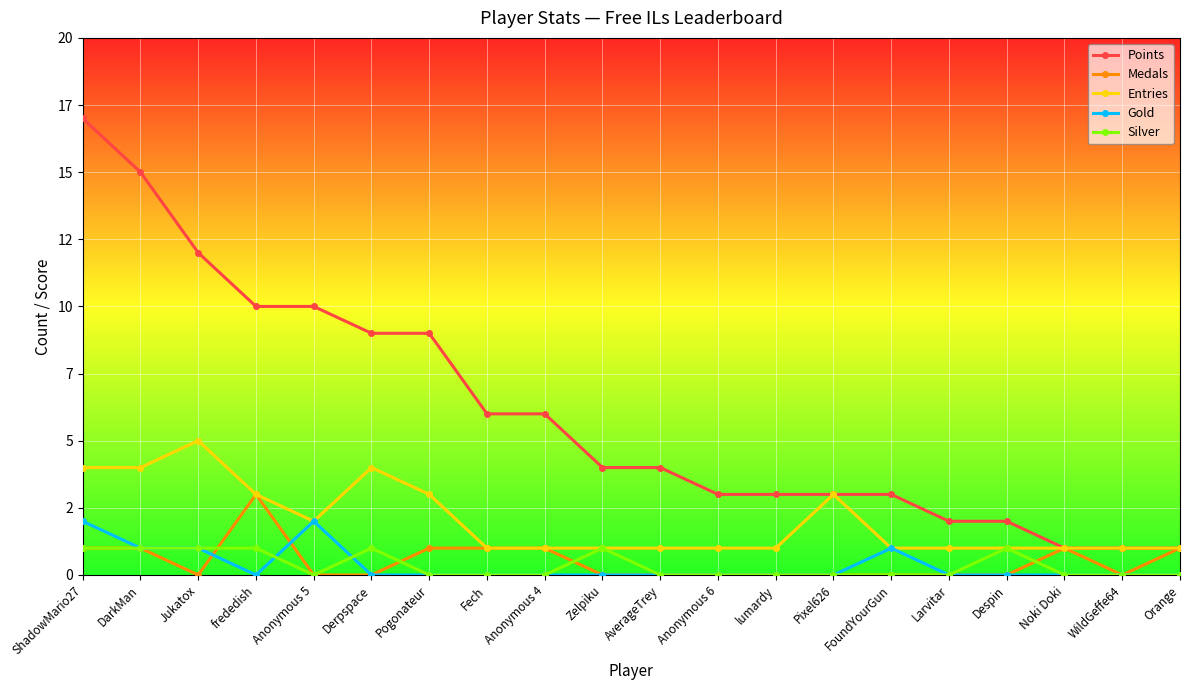

Which series has the widest spread of values?

Points